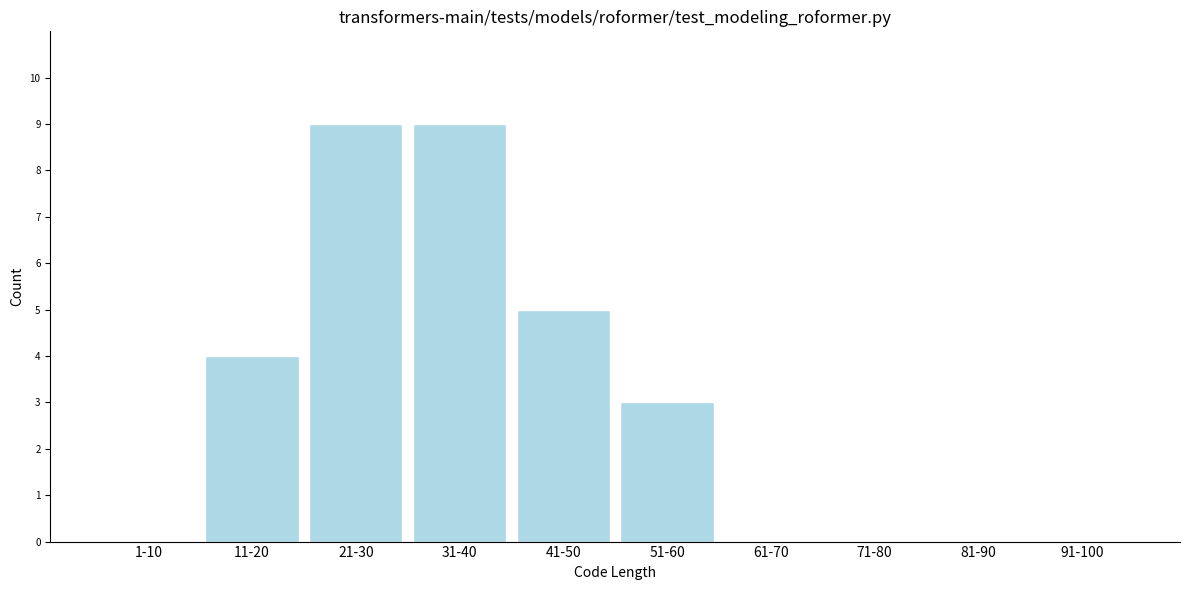

Reading left to right, list all the values displayed in this chart.

1-10=0	11-20=4	21-30=9	31-40=9	41-50=5	51-60=3	61-70=0	71-80=0	81-90=0	91-100=0